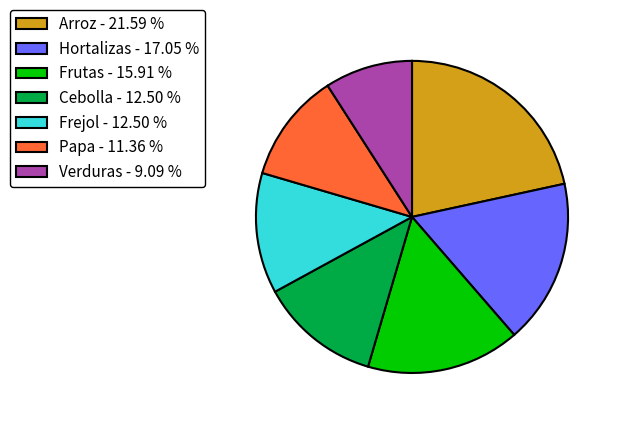

Between Frutas - 15.91 % and Verduras - 9.09 %, which is larger?

Frutas - 15.91 %